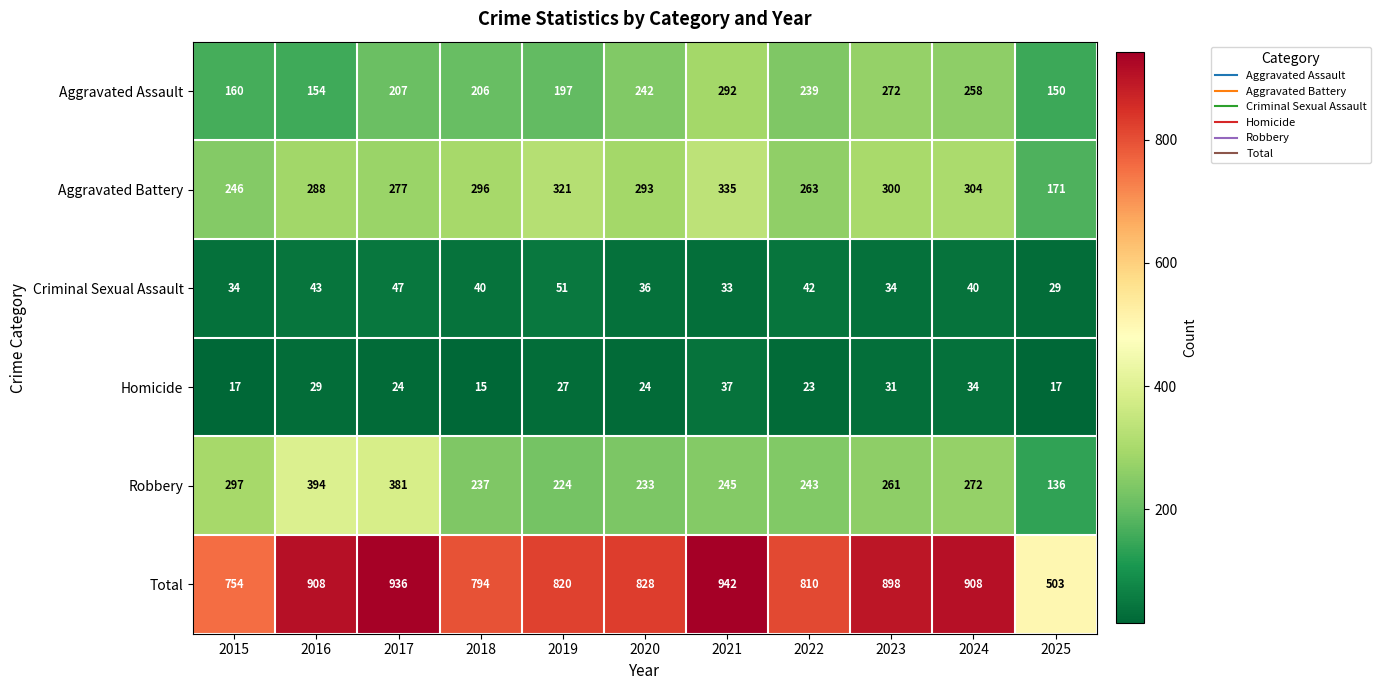

Is it true that Aggravated Battery equals 70 at 2025?

False